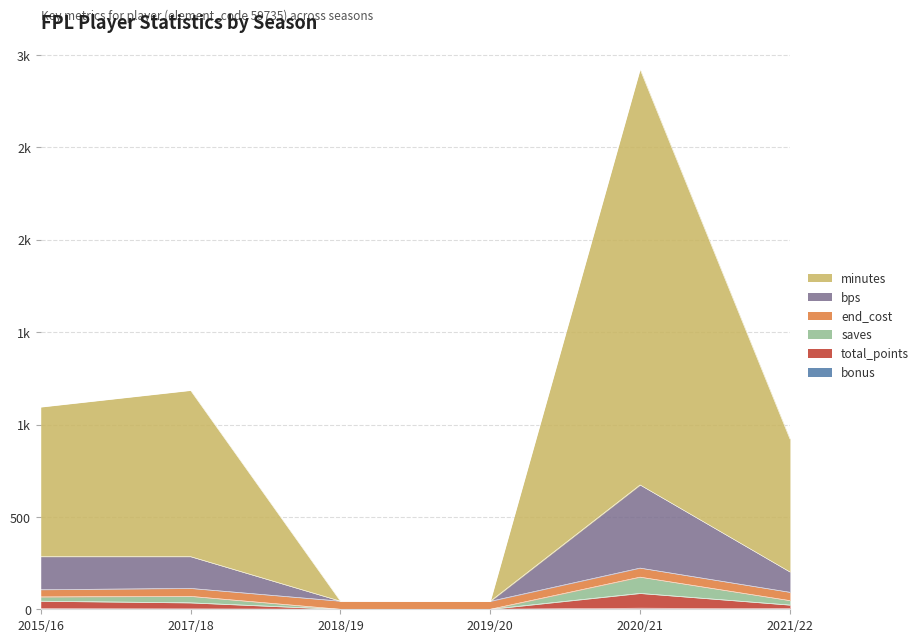

At which label is bonus closest to 3?

2015/16